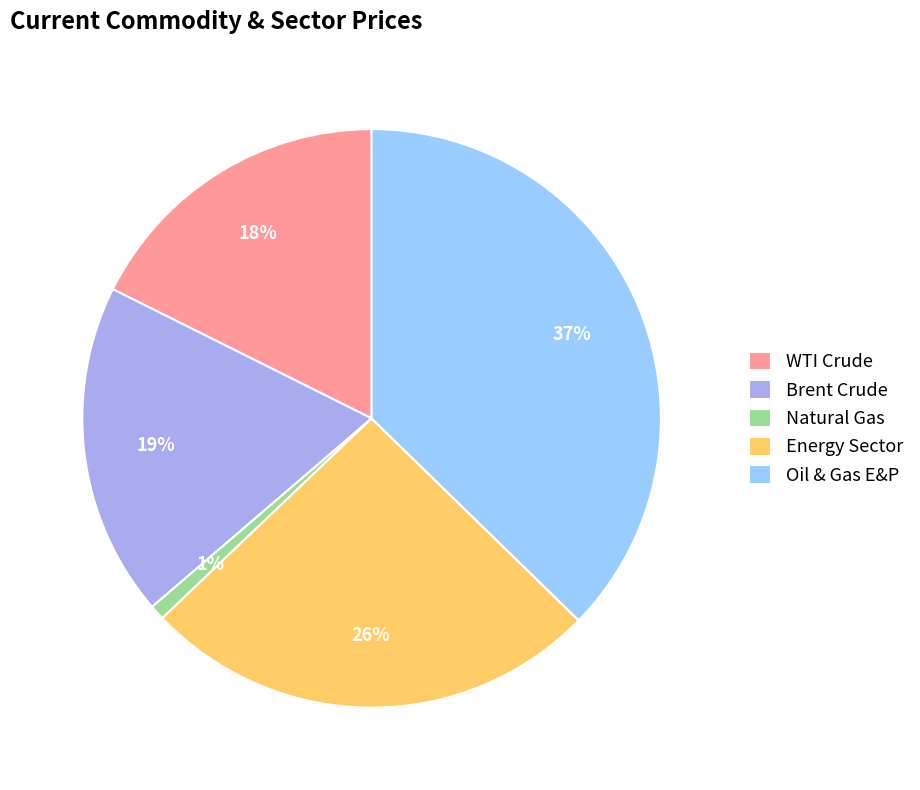

True or false: Energy Sector accounts for 26% of the total.

True